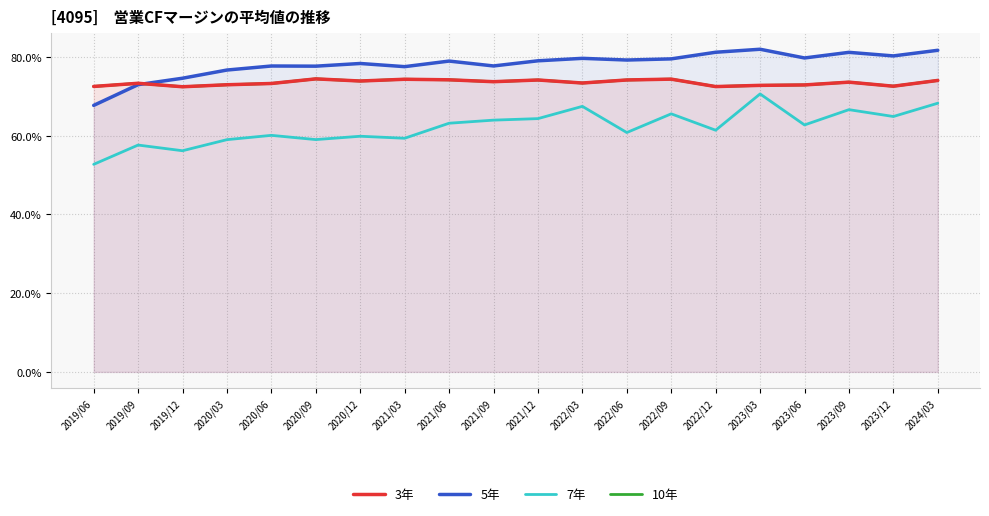

What position from the left is 2022/06?

13